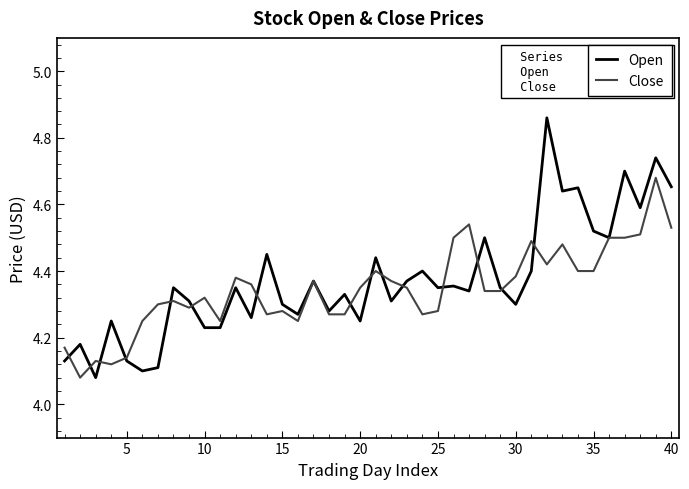

True or false: Close has more than 2 interior local peaks.

True